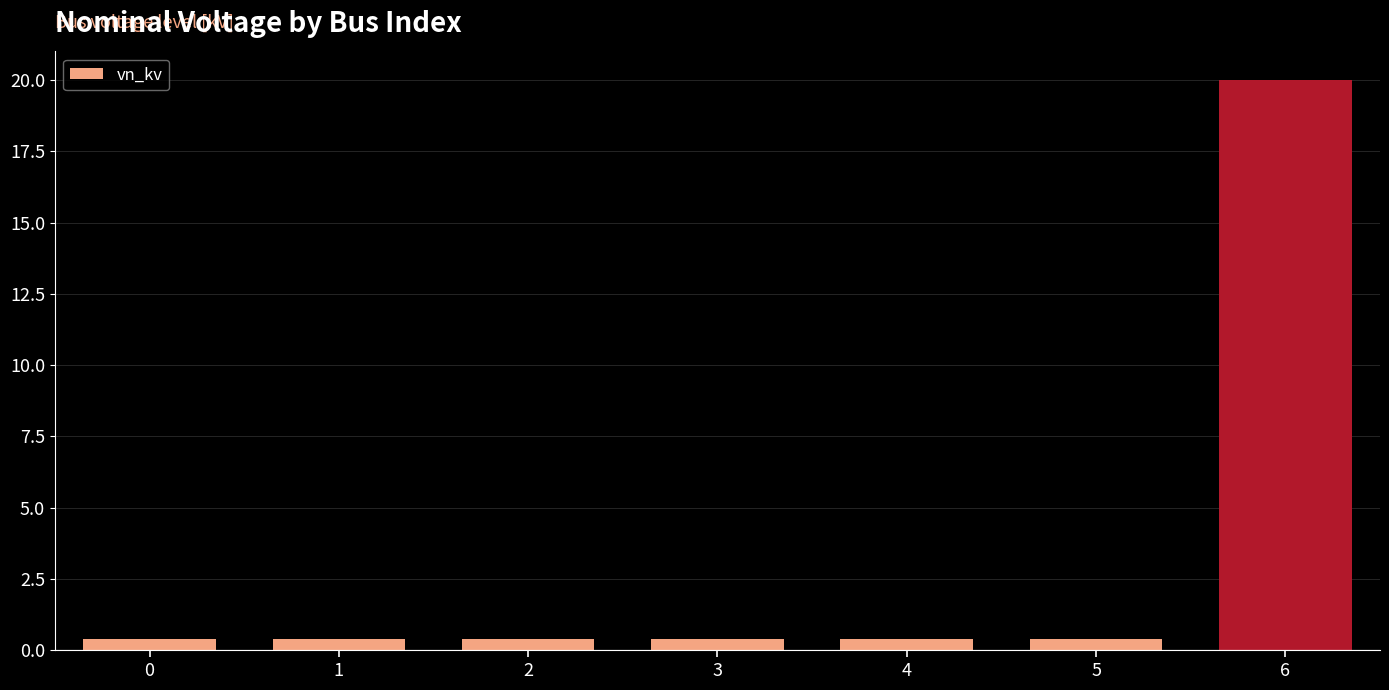

Are the bars grouped side by side (vs. stacked)?

No